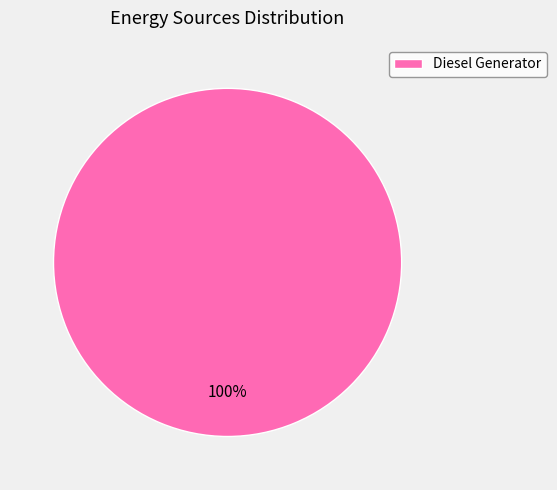

Does any single category account for the majority?

Yes